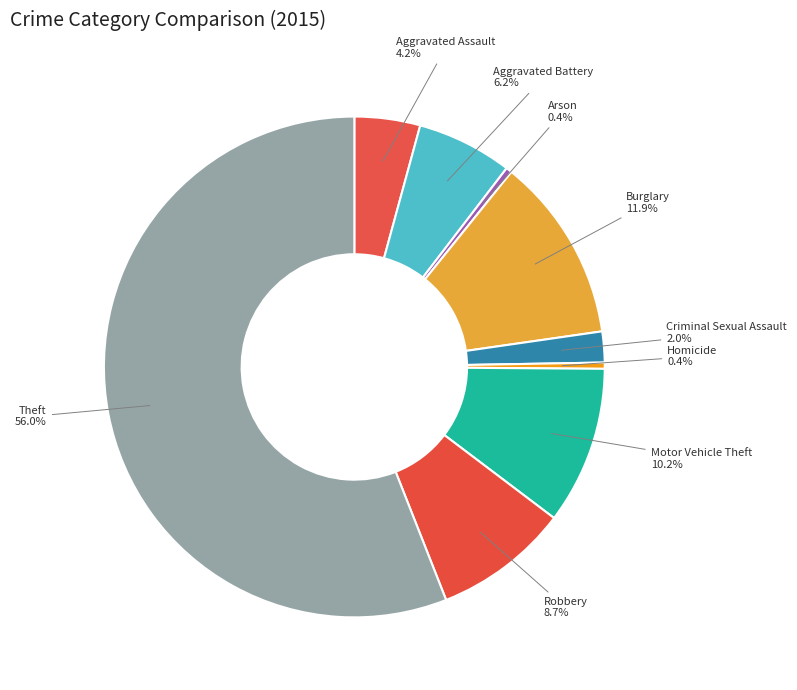

To the nearest percent, what is the combined percentage of Homicide and Aggravated Assault?

5%